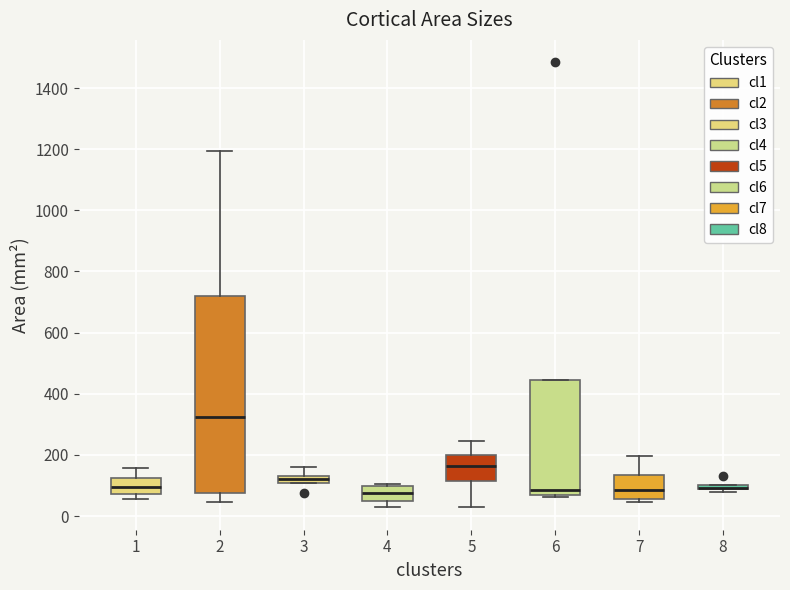

Where is the lower edge of the box at x = 6 on the y-axis? The values are not printed on the chart, so give them approximately, as read against the axis.

60